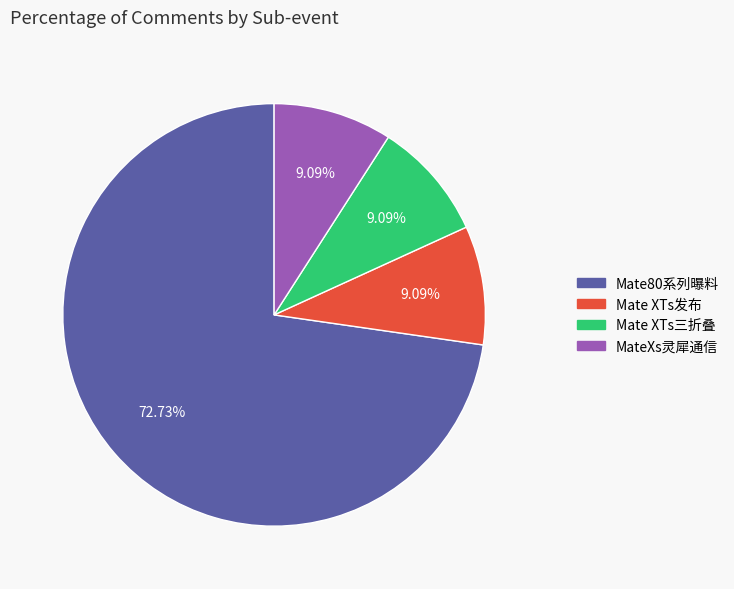

Does any single category account for the majority?

Yes